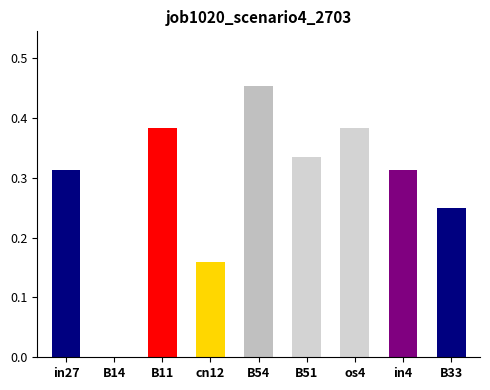

How many values exceed 0?

8